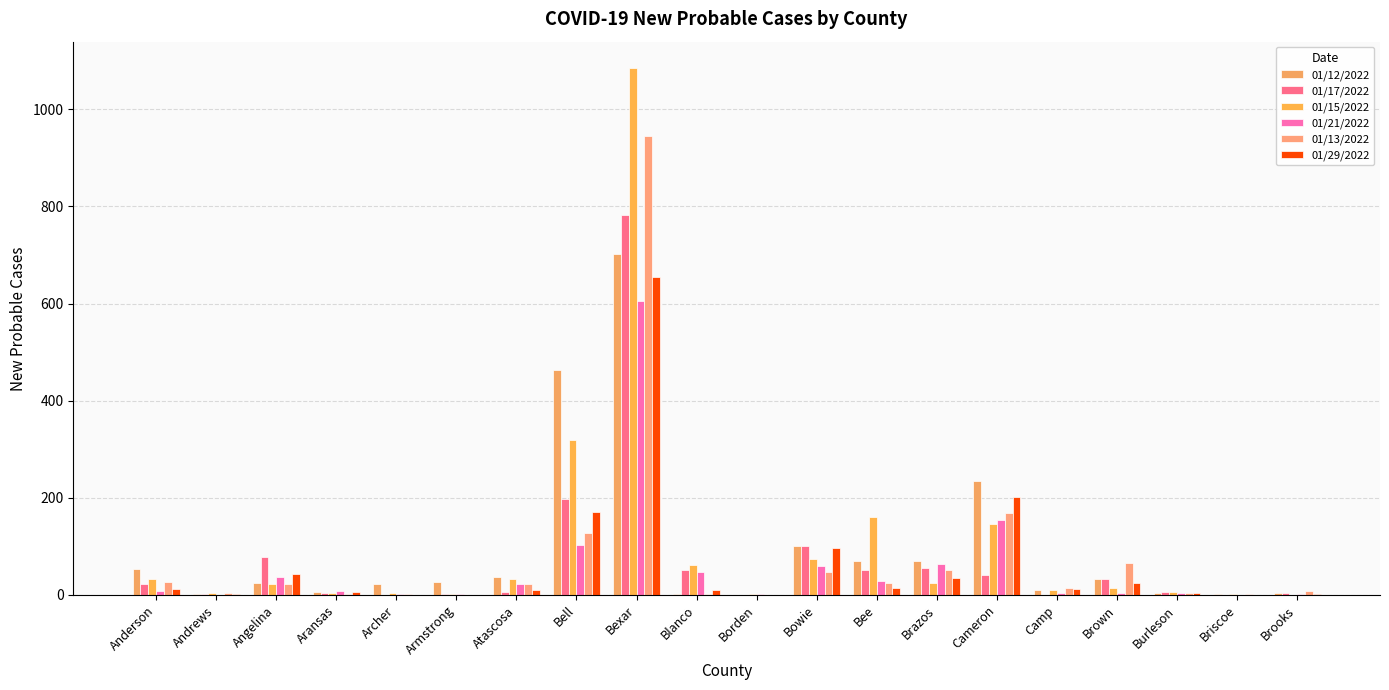

Which label corresponds to the largest value in the chart?

Bexar